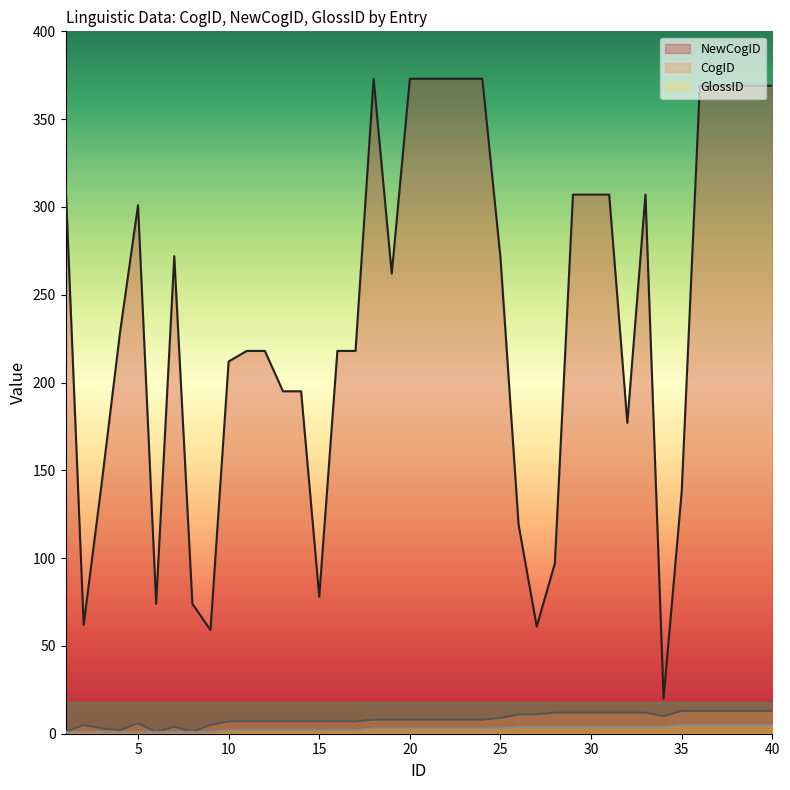

True or false: GlossID and NewCogID intersect in this chart.

False